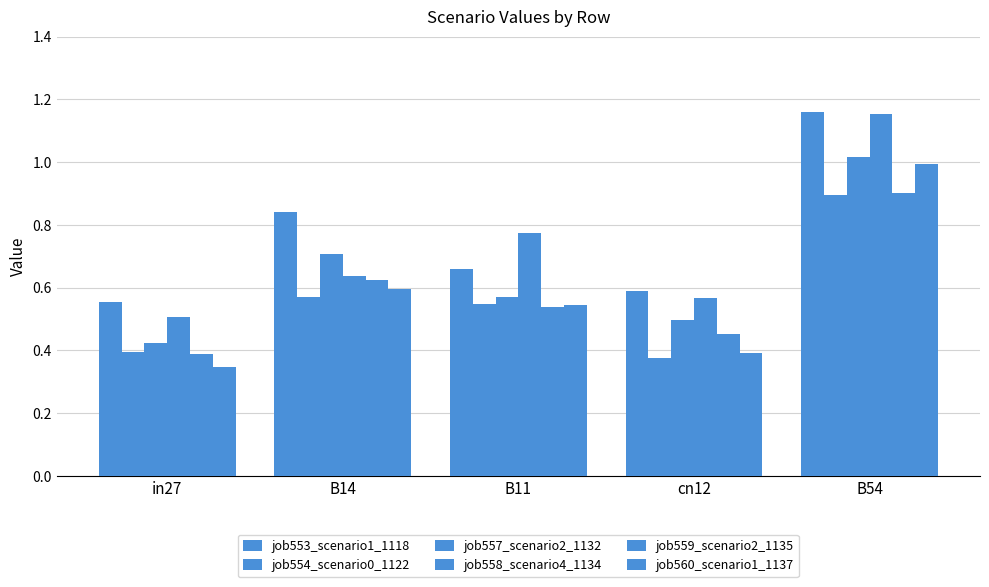

Rank the series by their maximum value, from highest to lowest.

job553_scenario1_1118, job558_scenario4_1134, job557_scenario2_1132, job560_scenario1_1137, job559_scenario2_1135, job554_scenario0_1122